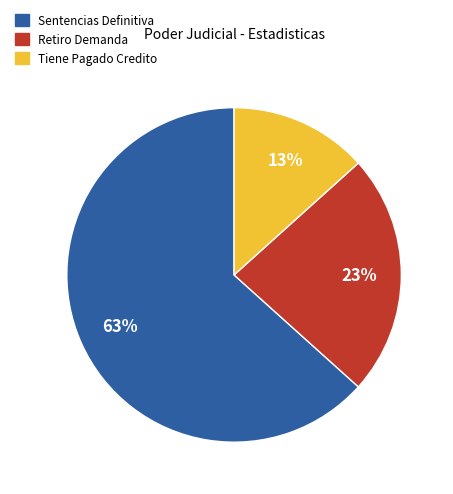

Between Retiro Demanda and Sentencias Definitiva, which is larger?

Sentencias Definitiva